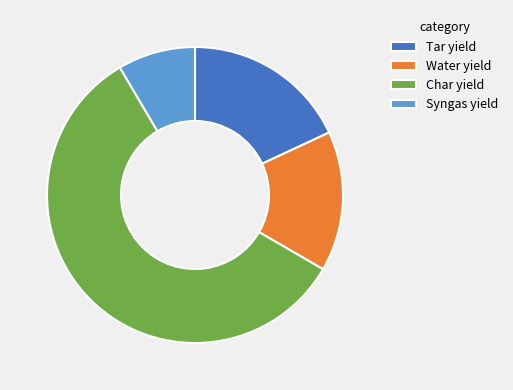

Approximately how many times larger is the value at Syngas yield compared to Tar yield?

0.5